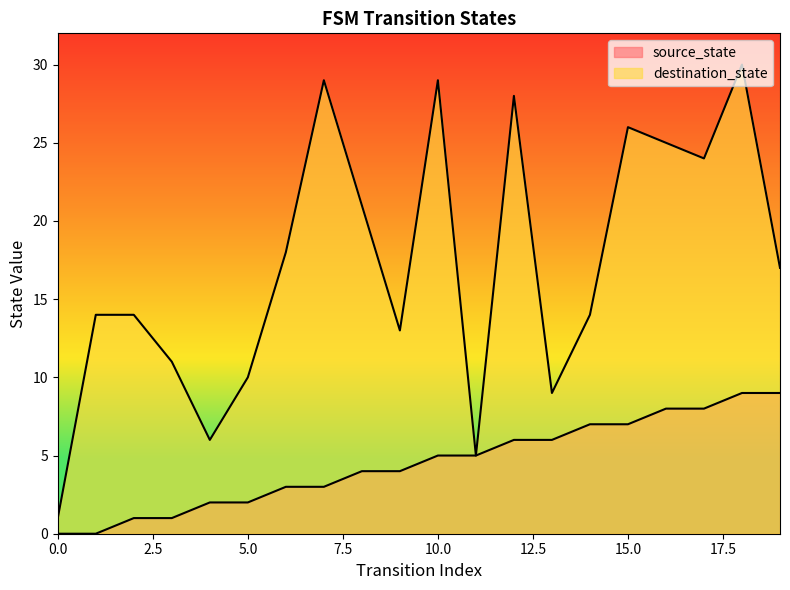

How many lines are shown in the chart?

2